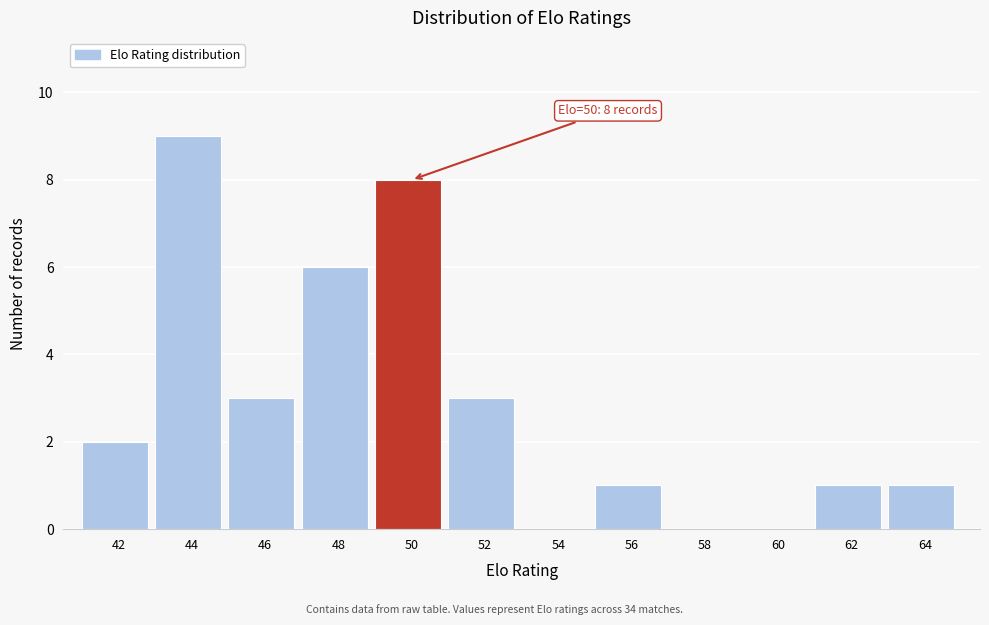

Reading left to right, what are all the values shown in this chart?

42=2	44=9	46=3	48=6	50=8	52=3	54=0	56=1	58=0	60=0	62=1	64=1